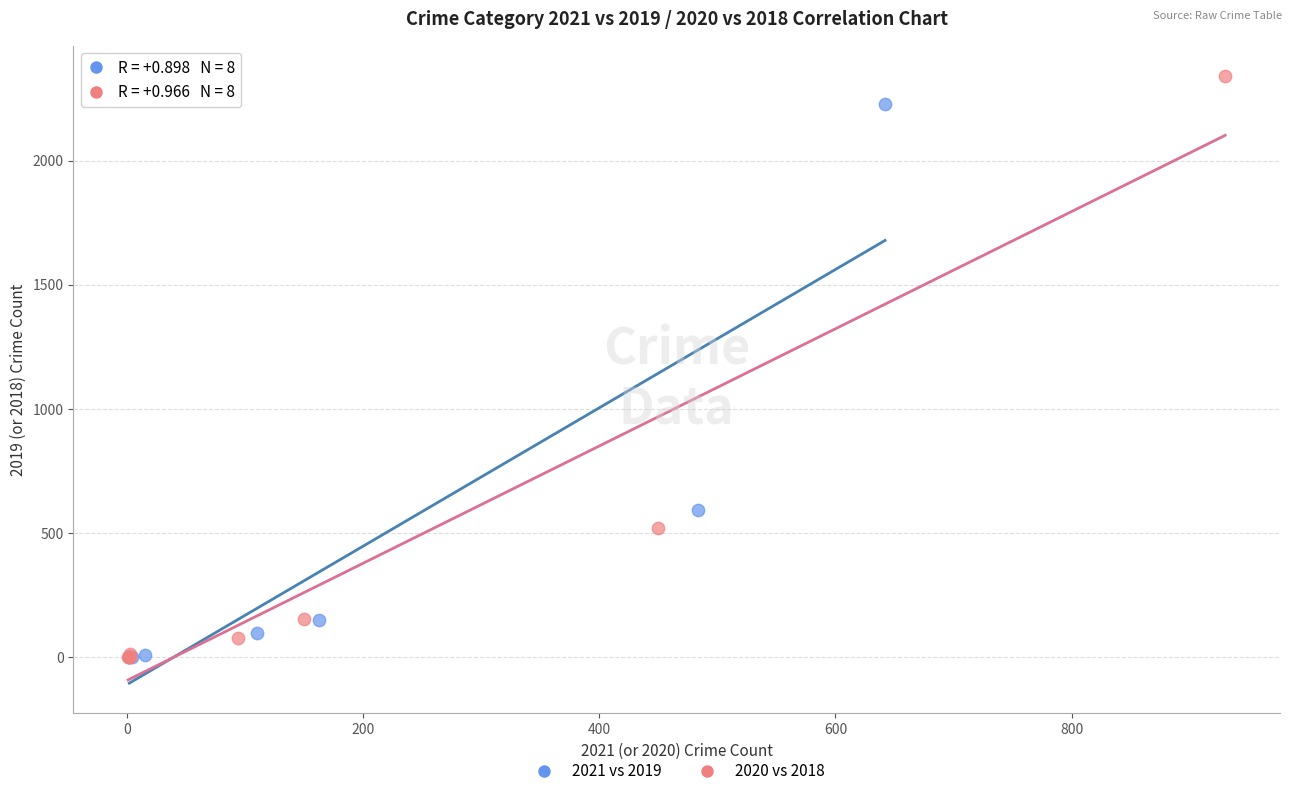

What are all the series names shown in the legend?

2021 vs 2019, 2020 vs 2018